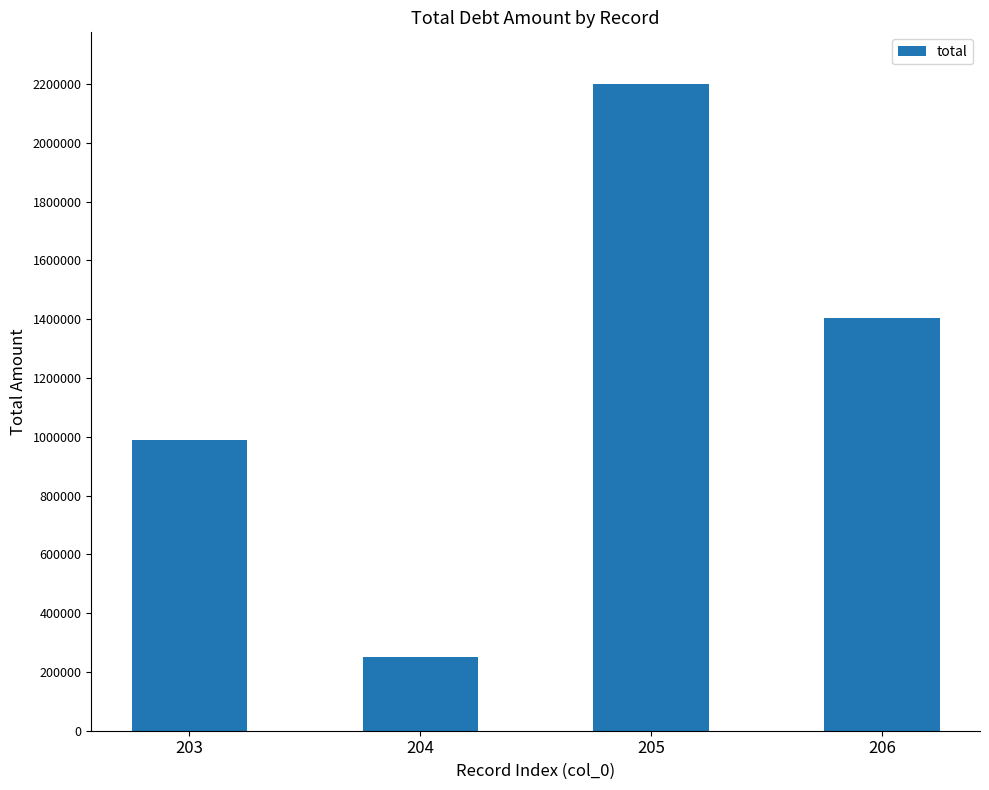

At which category does the chart reach its peak across all series?

205